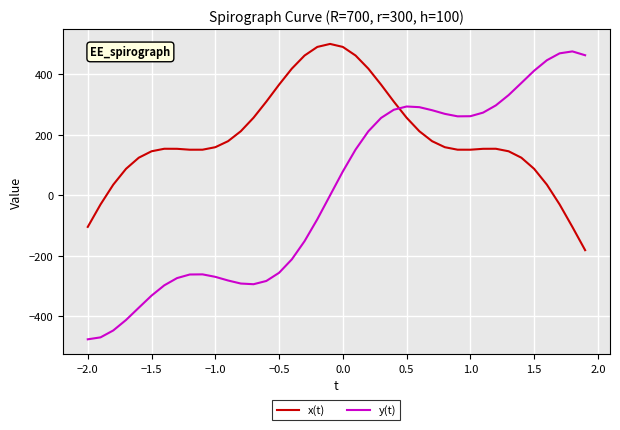

Which series has the largest range (max minus min)?

y(t)